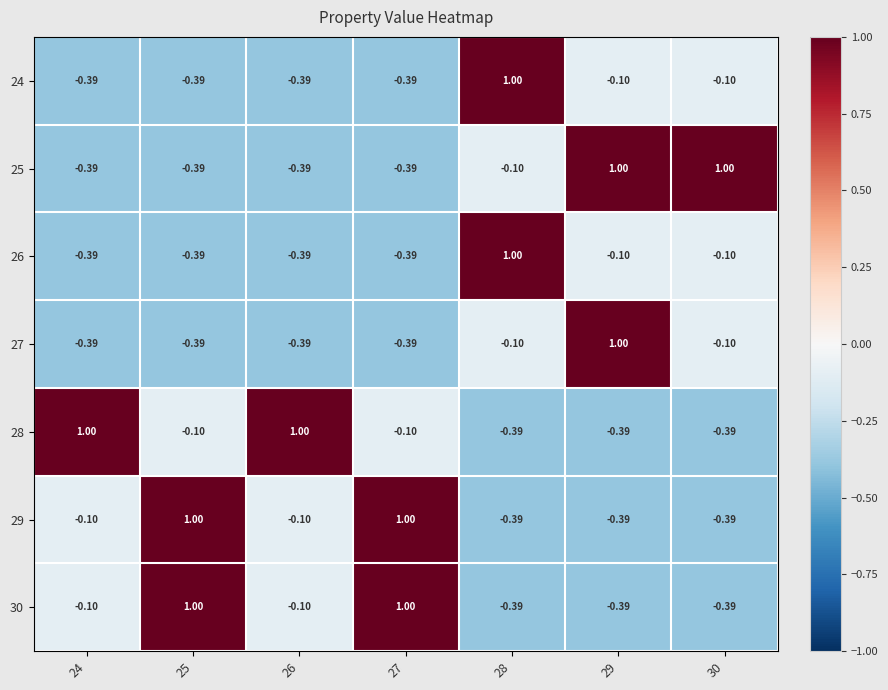

Is the value of 30 at 28 greater than the value of 28 at 26?

No